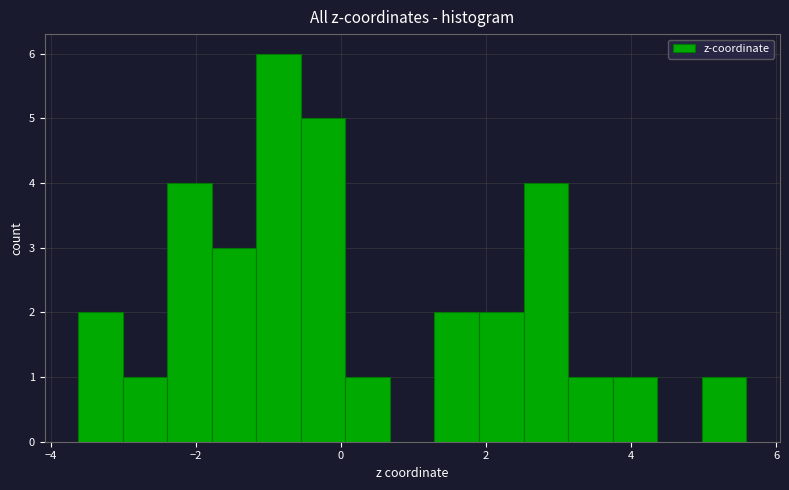

Around what value on the x-axis is the tallest bar? Give the approximate position of its centre, as read against the axis.

-0.8